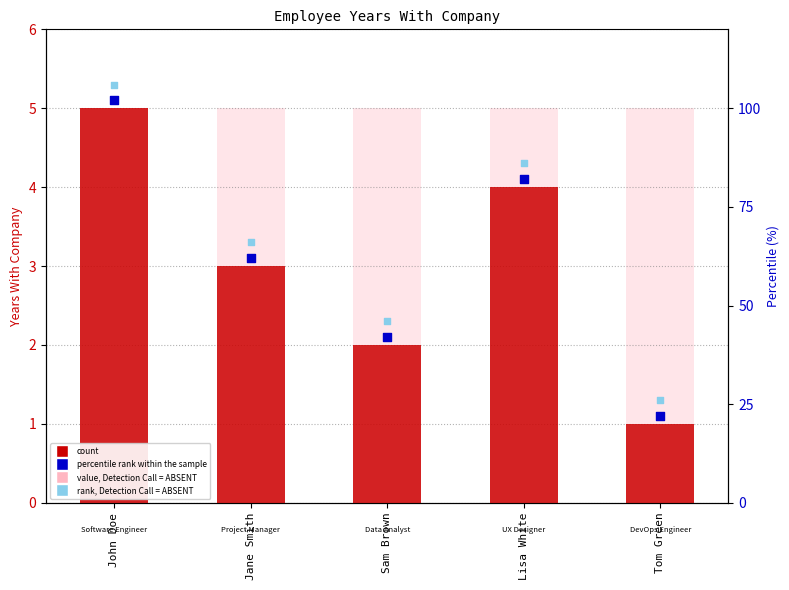

Which series reaches the maximum Y coordinate?

Rank, Detection Call = ABSENT